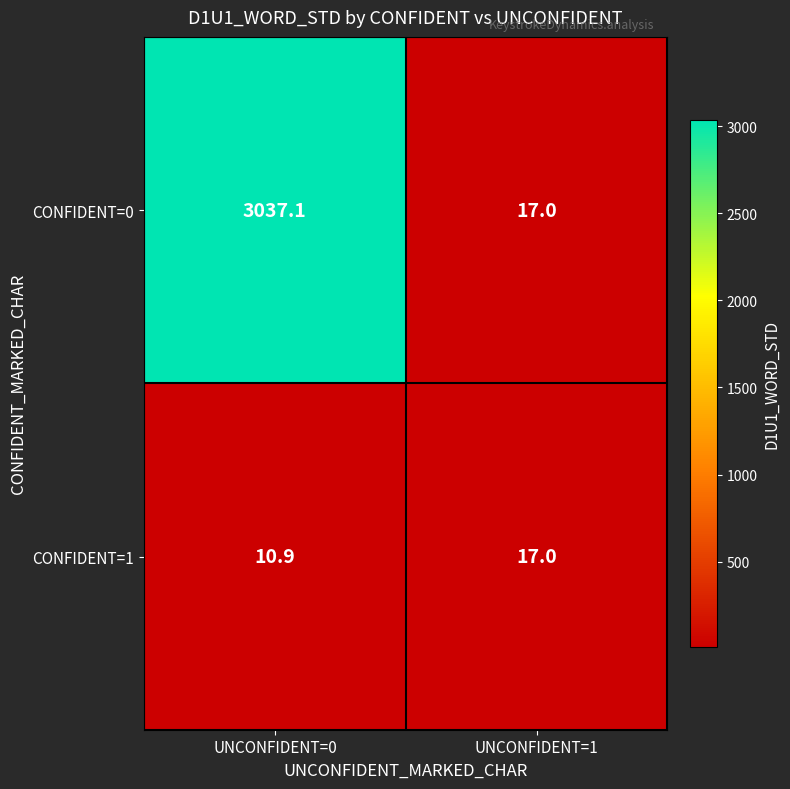

Which series has the largest total across all categories?

CONFIDENT=0